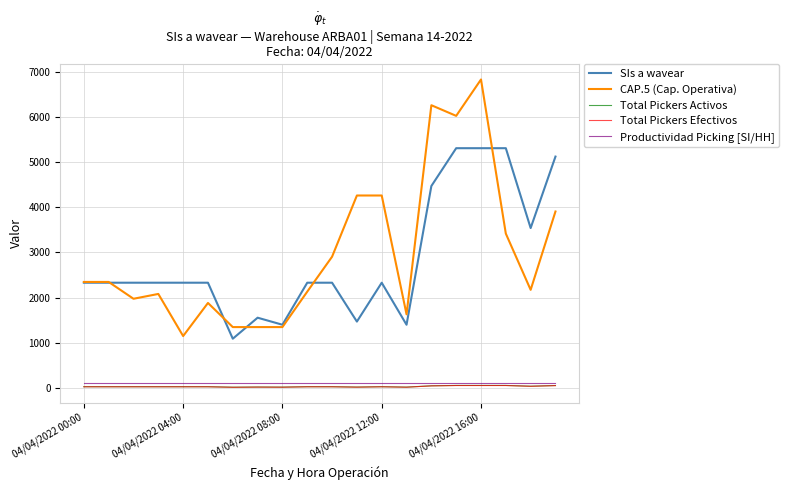

Which series has the largest range (max minus min)?

CAP.5 (Cap. Operativa)